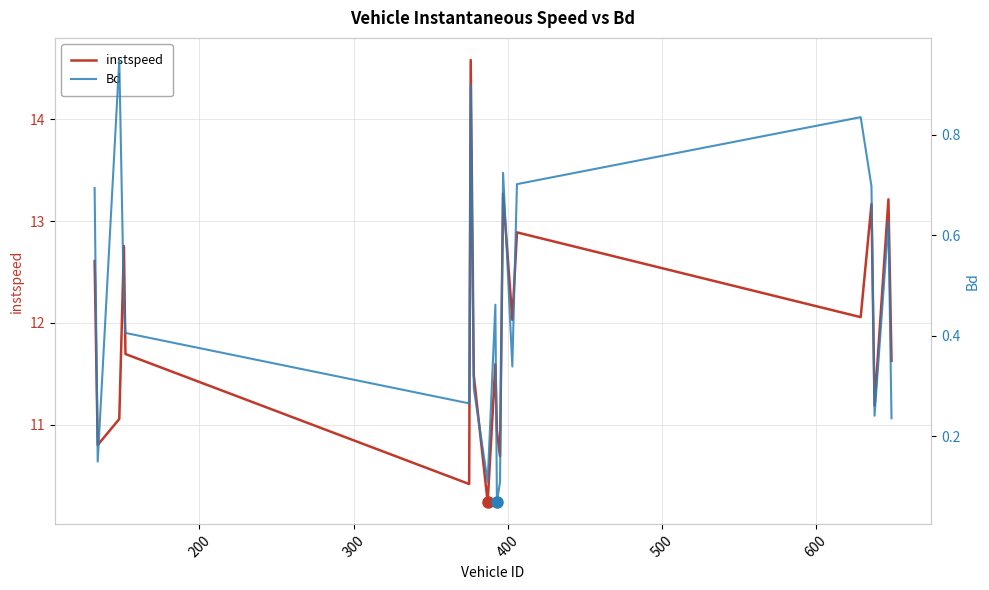

True or false: Bd and instspeed intersect in this chart.

False